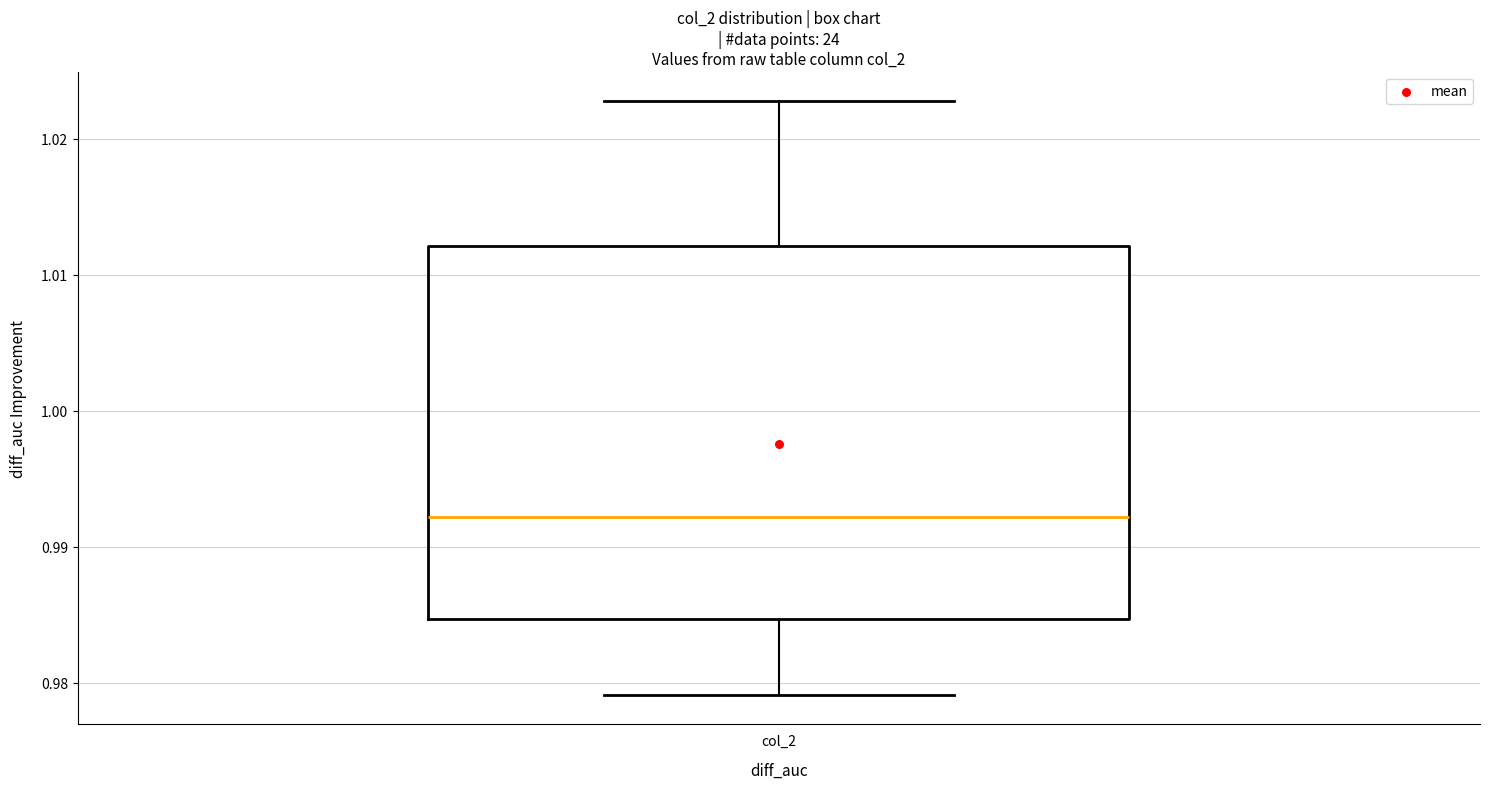

Where does the median line of the box for col_2 sit on the y-axis? The values are not printed on the chart, so give them approximately, as read against the axis.

0.992